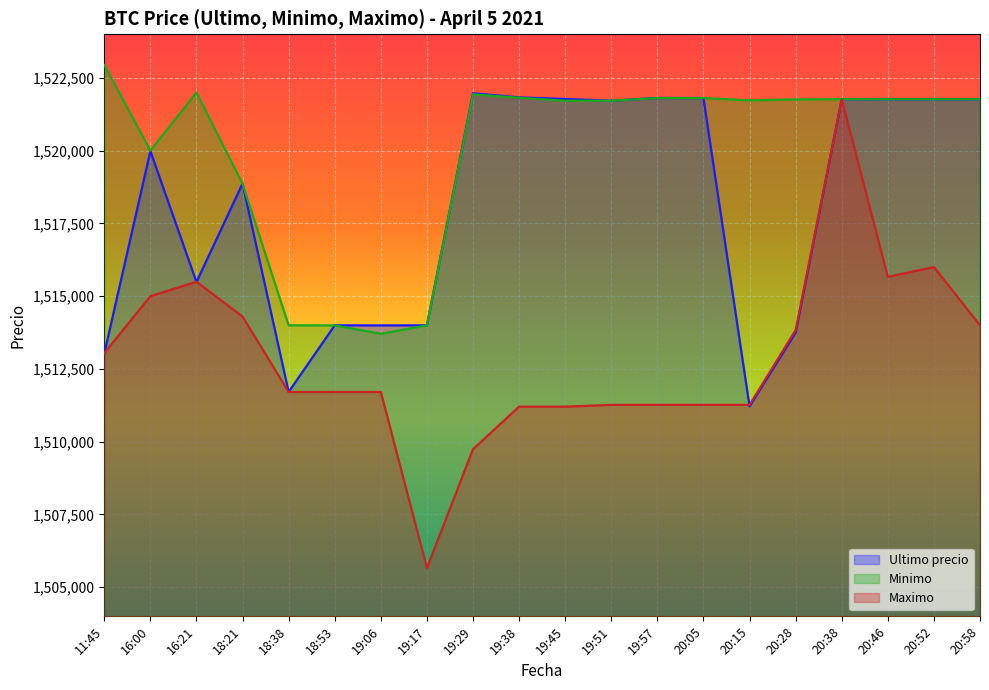

What position from the right is 19:17?

13